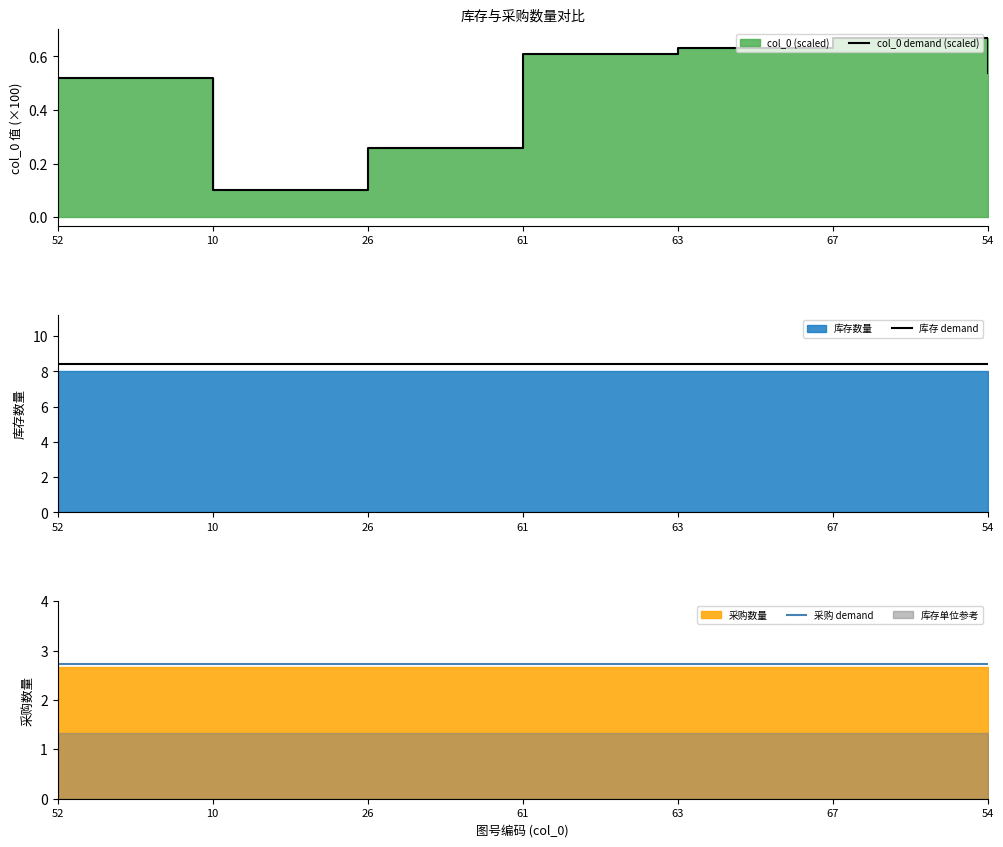

Is it true that col_0 demand (scaled) equals 0.8 at 61?

False